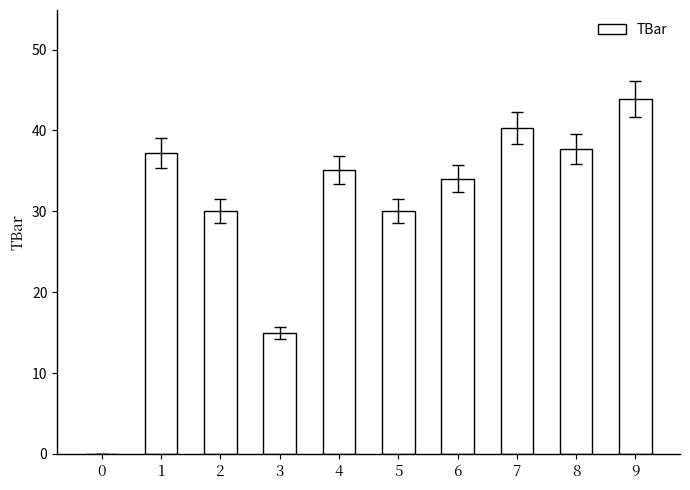

What is the sum of the values at 3 and 8?

52.7